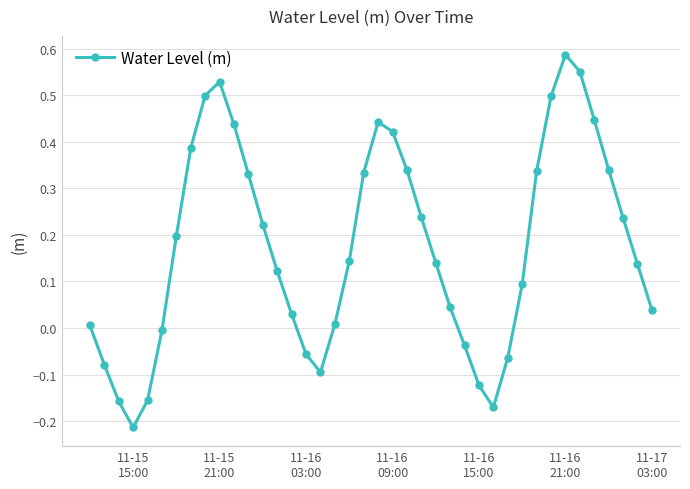

Does the chart display data point markers on the line(s)?

Yes